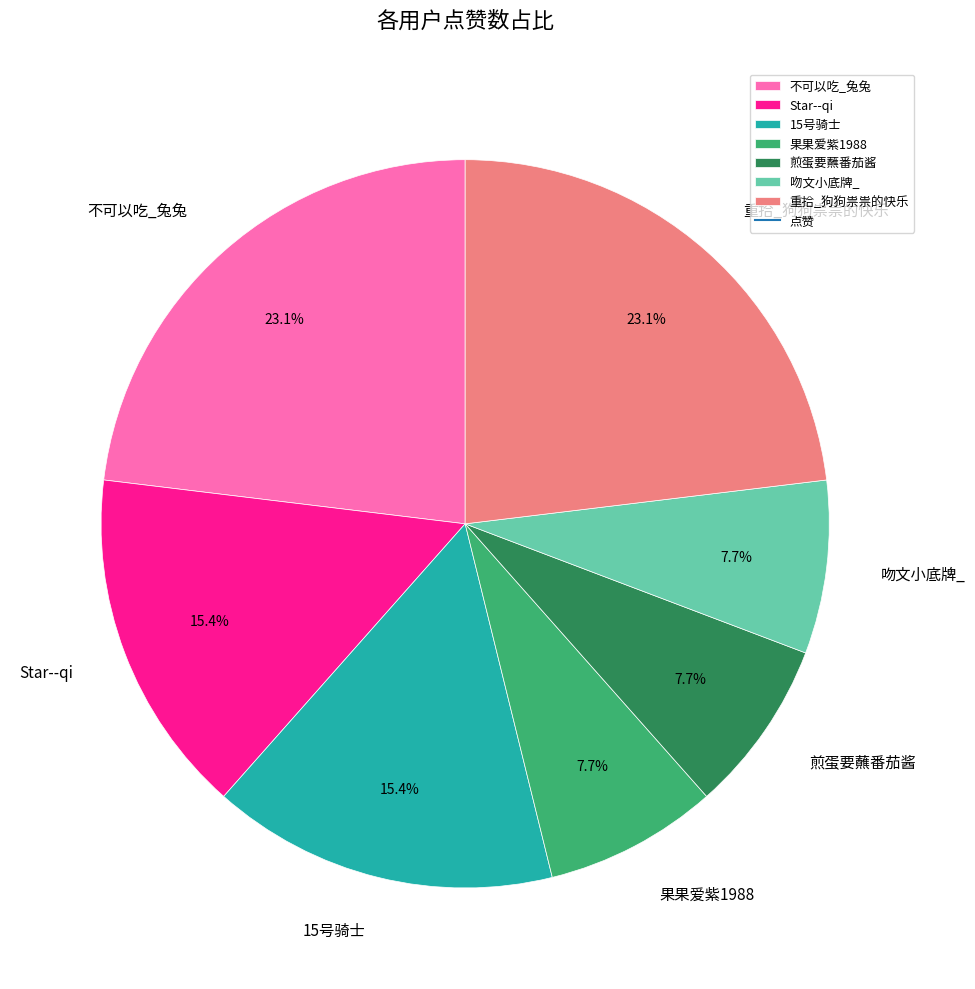

To the nearest percent, what is the difference between the 15号骑士 and 果果爱紫1988 slice percentages?

8%